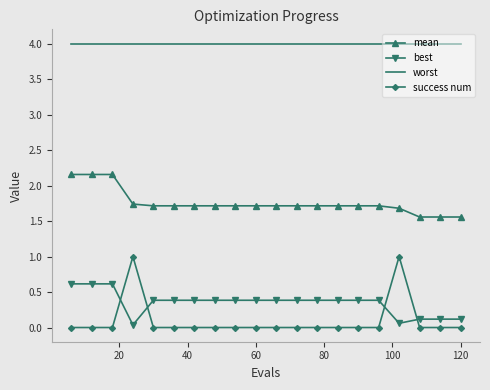

Which series has the largest total across all categories?

worst